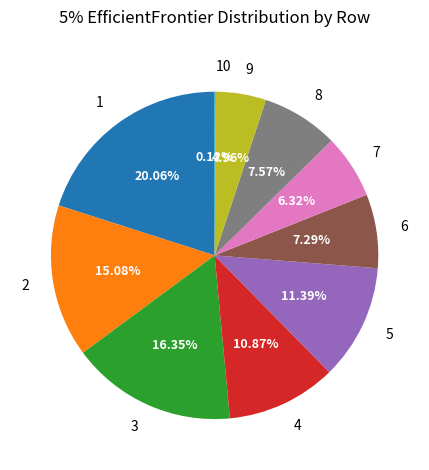

Do 6 and 7 together represent more than half of the pie?

No